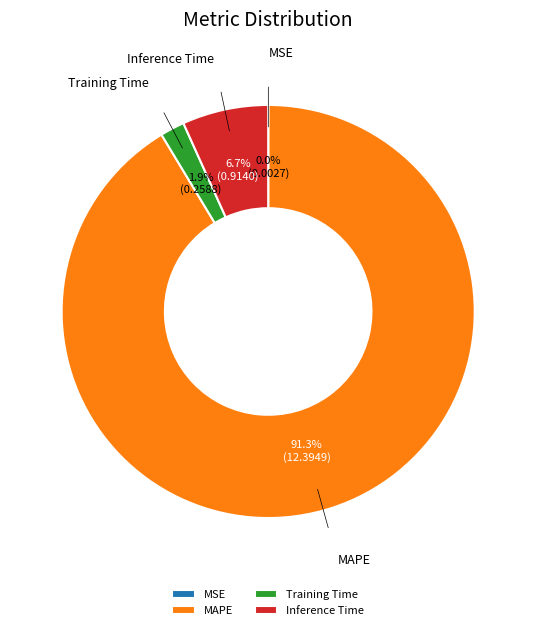

Is there a majority slice in this chart?

Yes